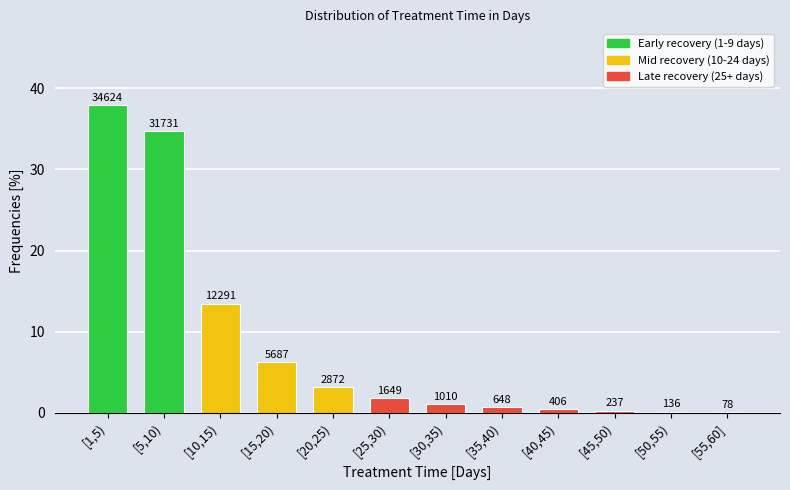

Are the bars horizontal?

No